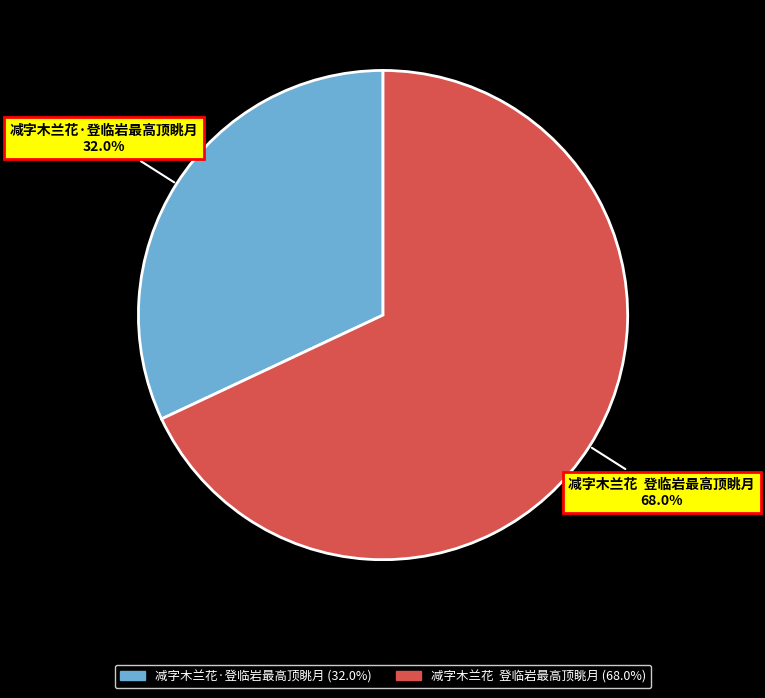

Count the number of slices in the pie.

2